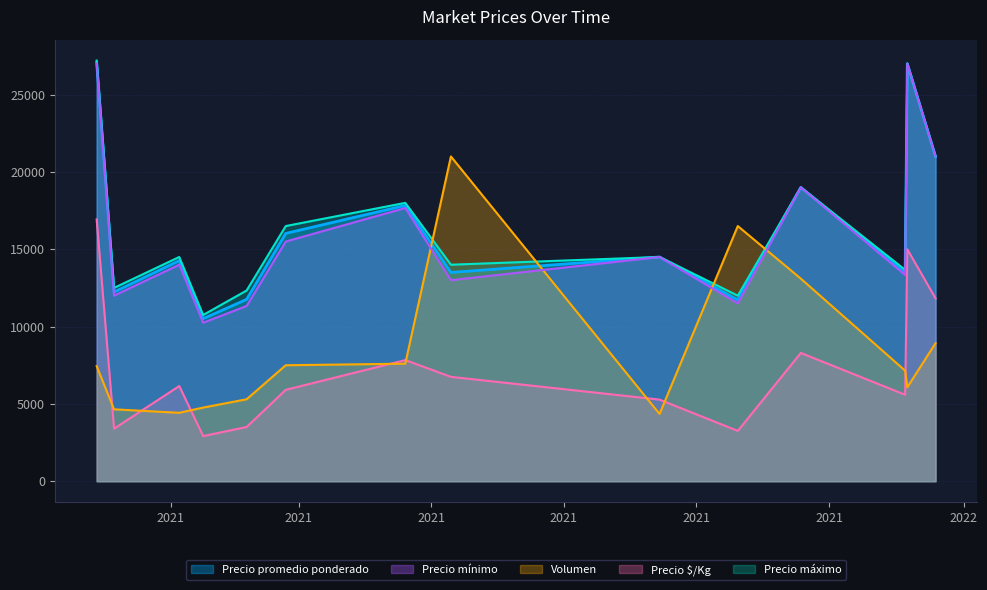

True or false: Precio promedio ponderado and Precio $/Kg intersect in this chart.

False